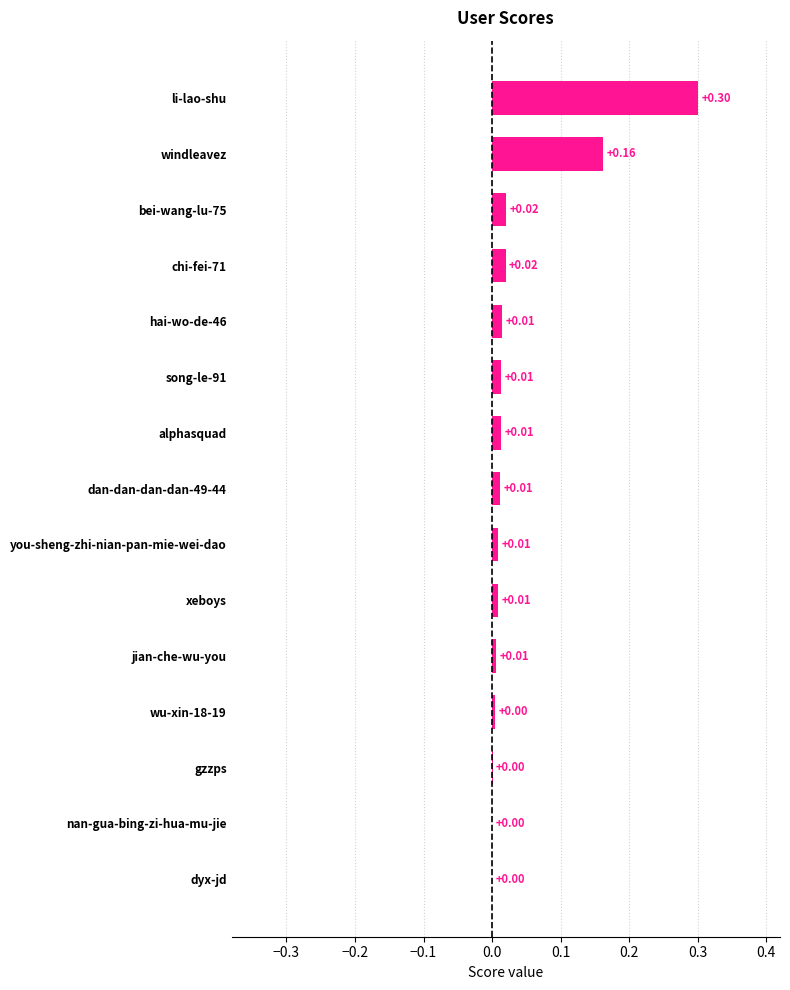

Which label corresponds to the largest value in the chart?

li-lao-shu